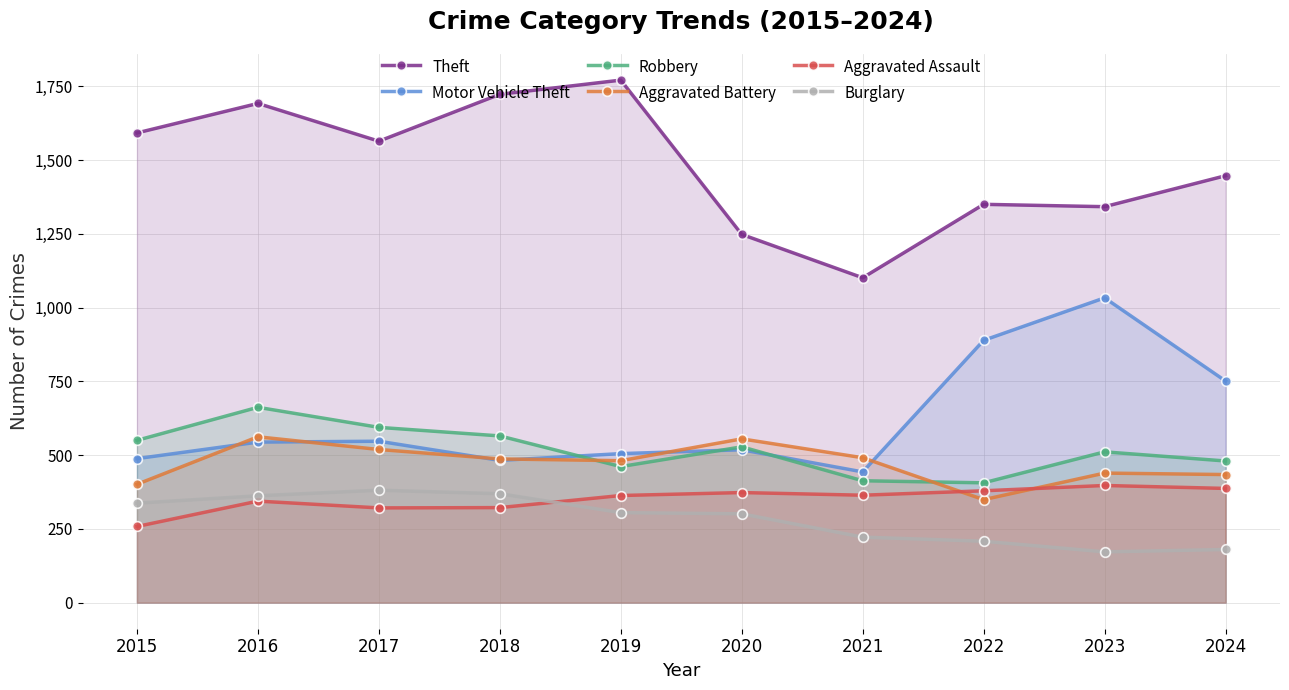

What are all the series names shown in the legend?

Theft, Motor Vehicle Theft, Robbery, Aggravated Battery, Aggravated Assault, Burglary